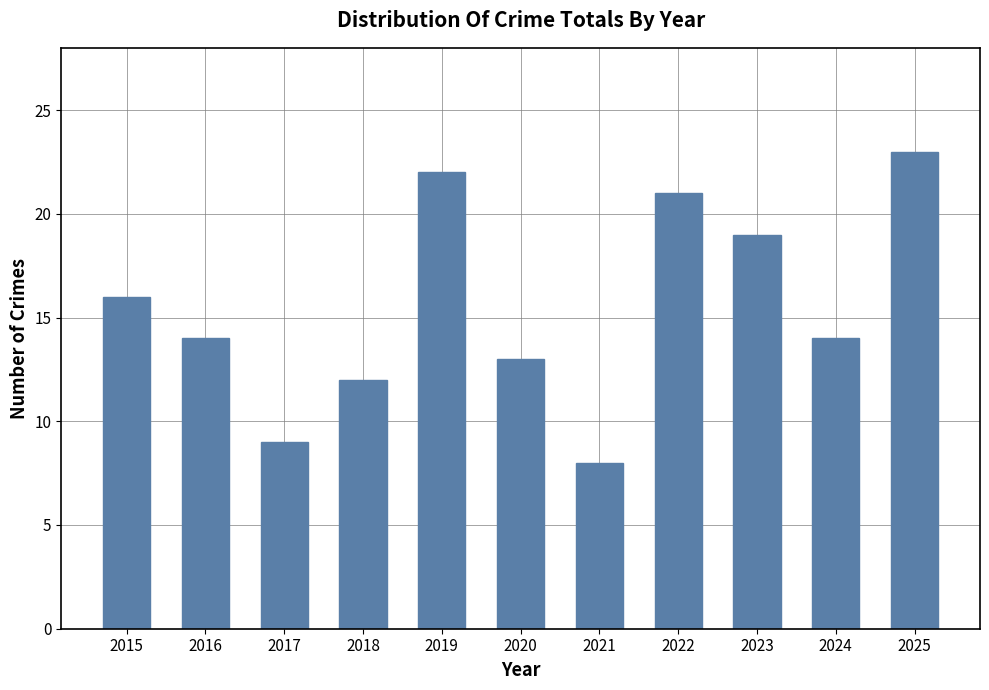

The chart shows a value of 13 at 2020. True or false?

True